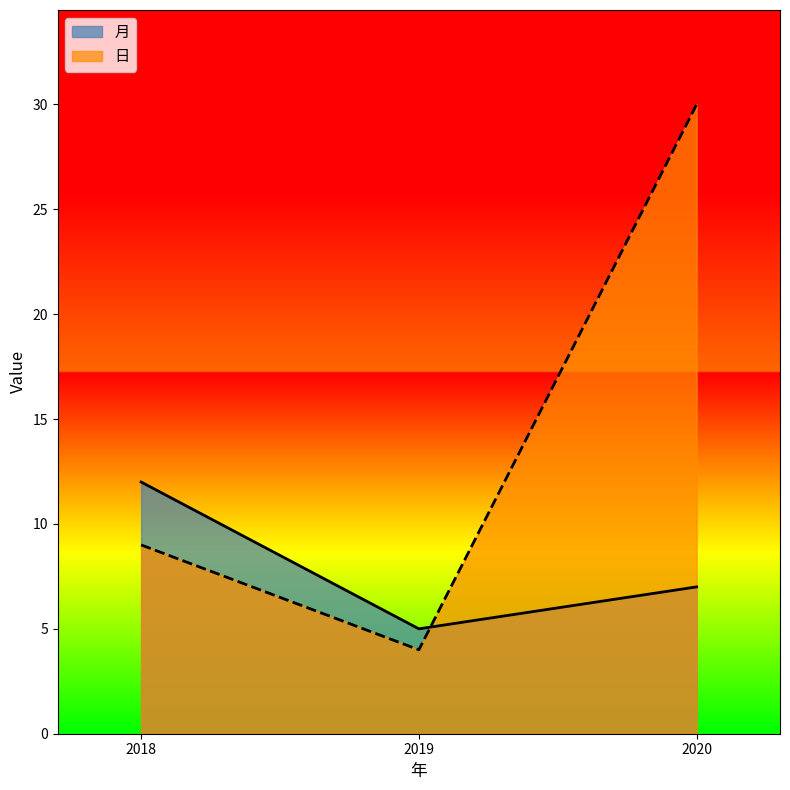

Does the chart display data point markers on the line(s)?

No